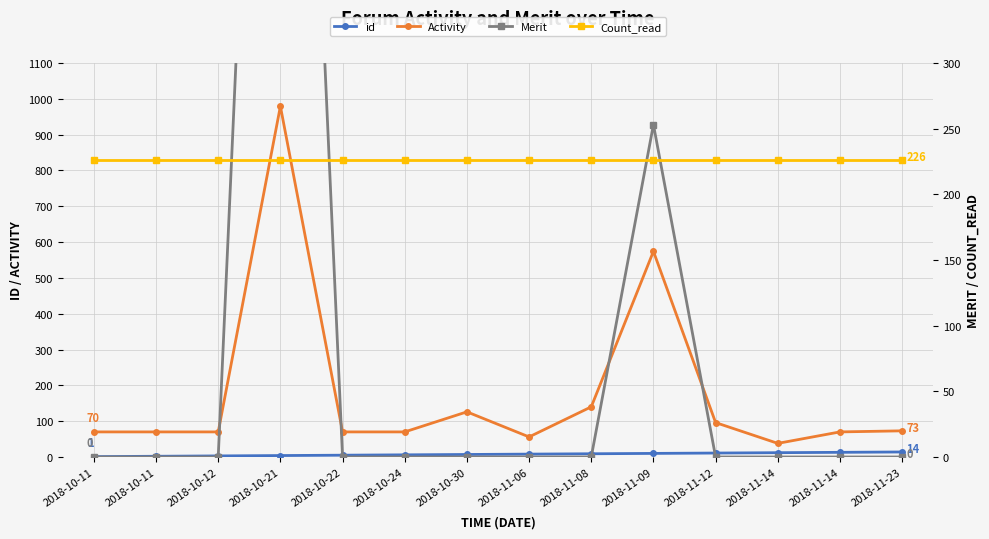

At which category is the sum across all series the highest?

2018-10-21